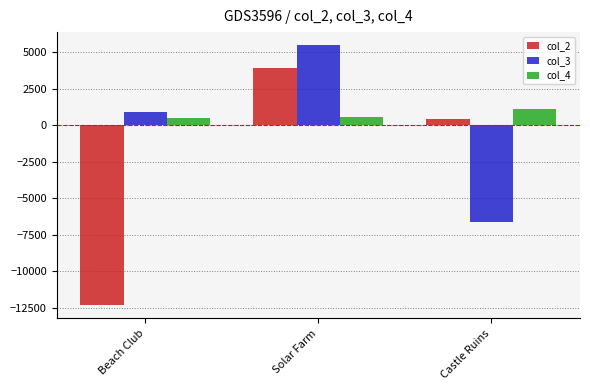

Which series has the widest spread of values?

col_2